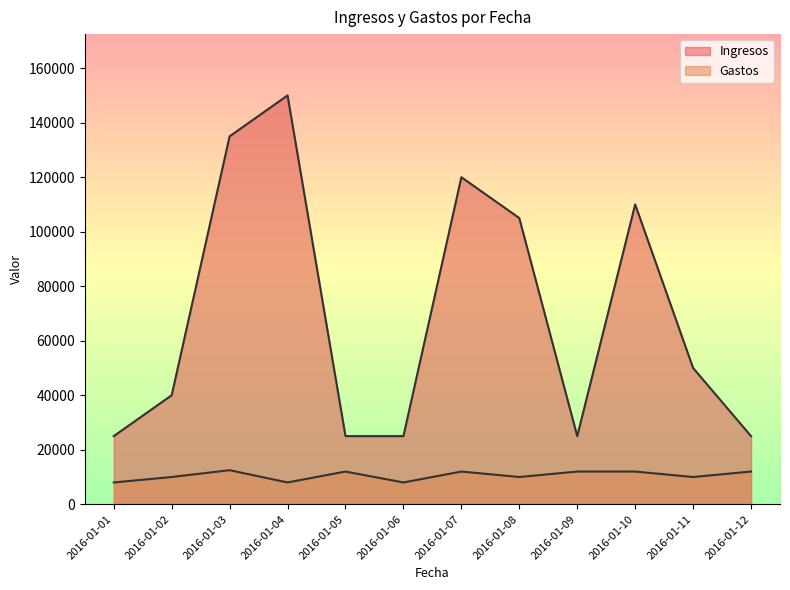

How many lines are shown in the chart?

2